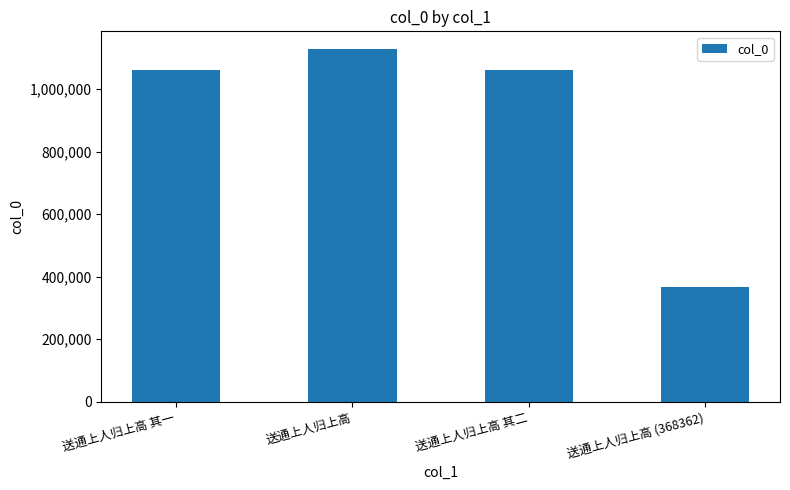

Is it true that the value at 送通上人归上高 (368362) is 659835?

False